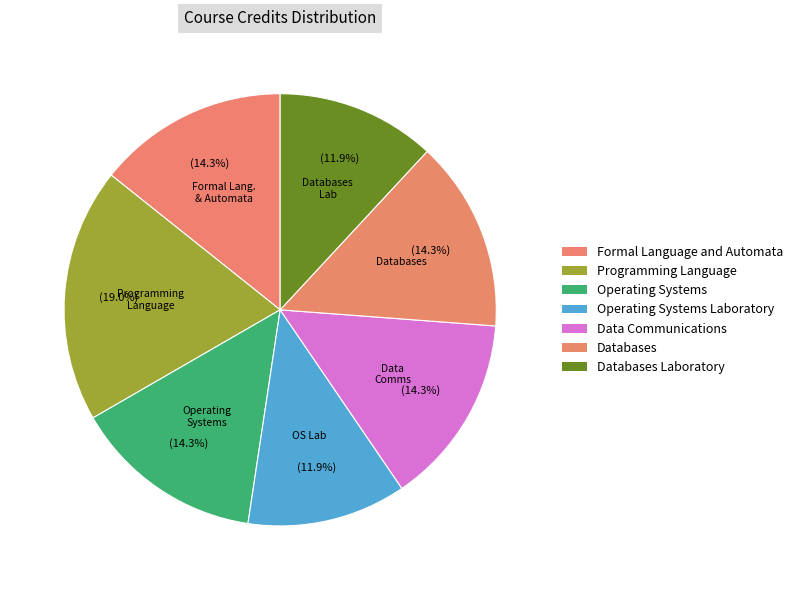

What portion of the pie excludes Data Communications?

85.7%